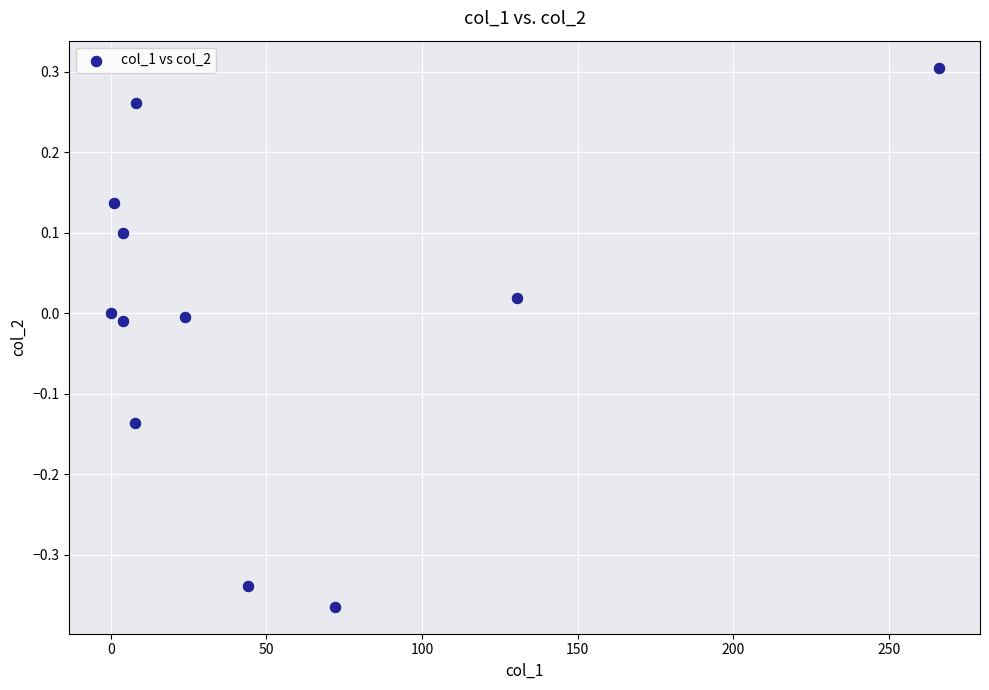

What is the range of X values (max minus min)?

266.0